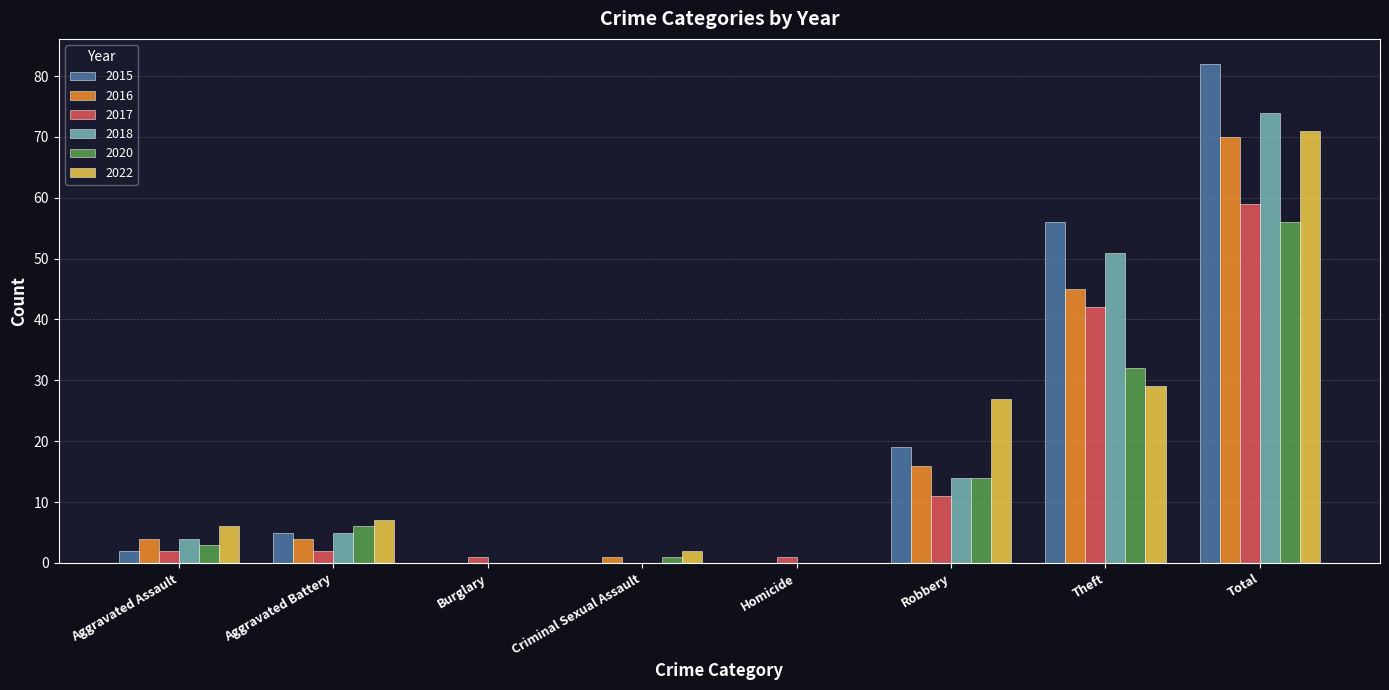

The value of 2018 at Robbery is 14. True or false?

True